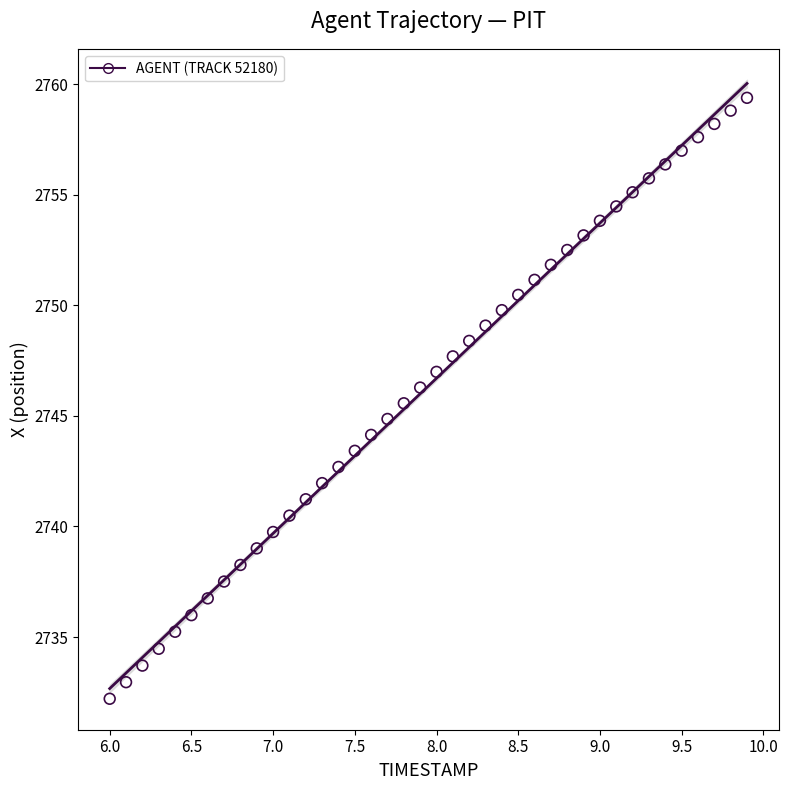

What is the range of Y values (max minus min)?

27.2